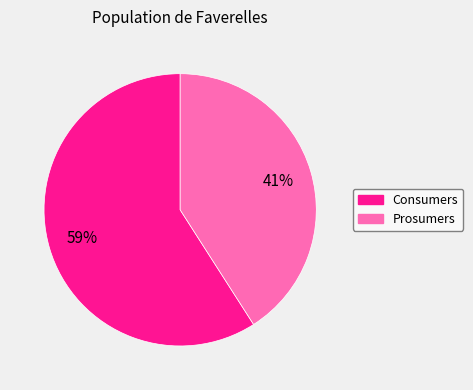

How many slices are in this pie chart?

2